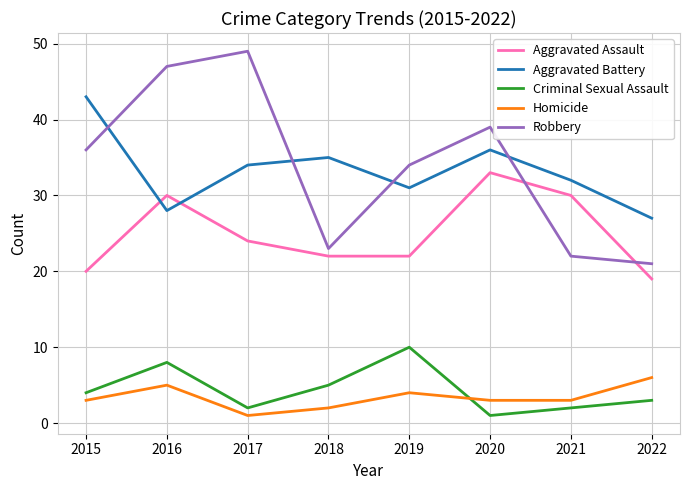

How many intersections are there between Aggravated Assault and Robbery?

2